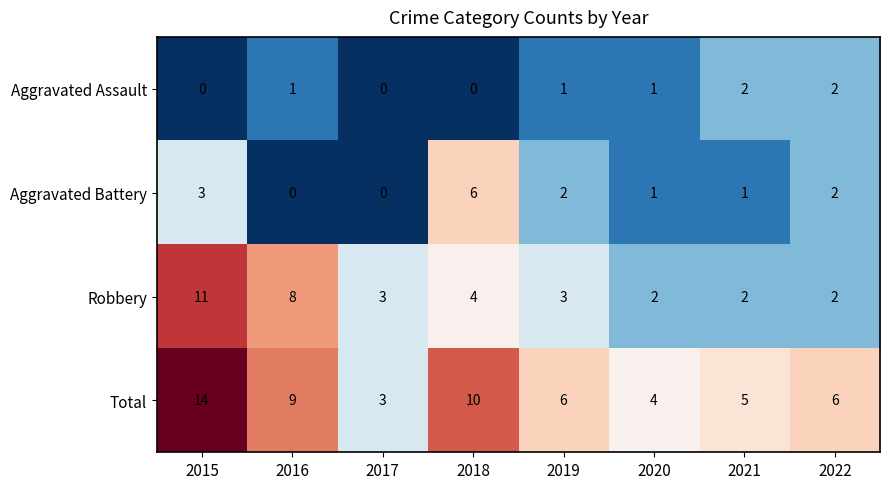

The Robbery series shows 5 at 2017. True or false?

False